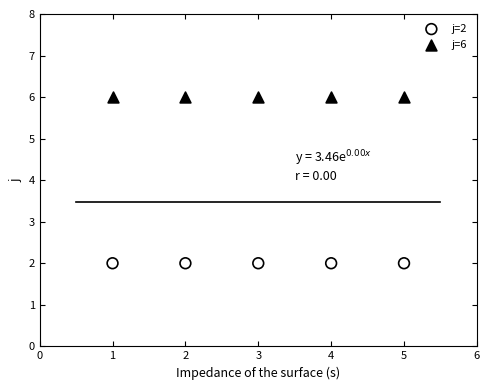

Which series reaches the minimum Y coordinate?

j=2